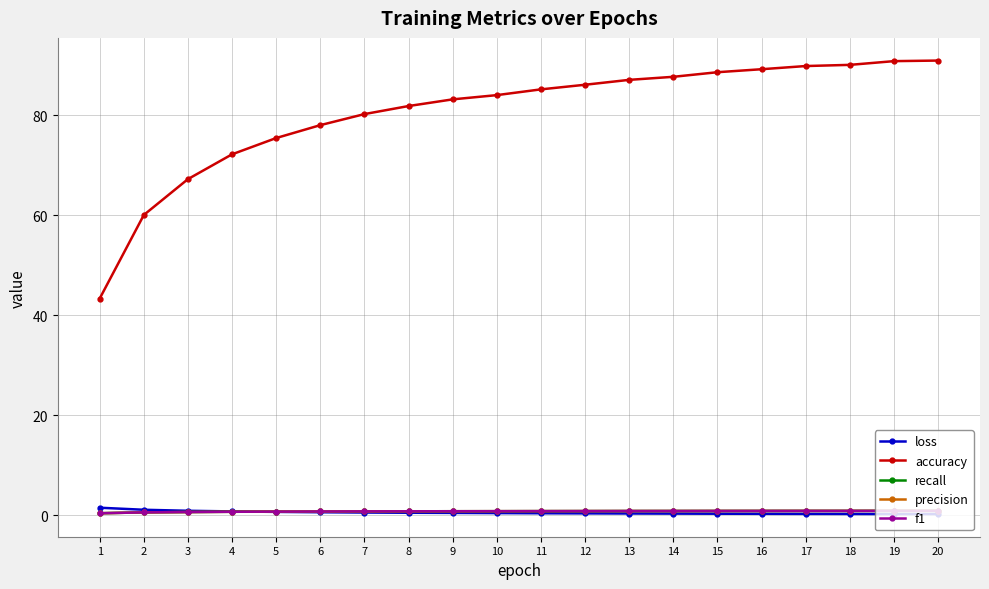

At how many categories does at least one series exceed 0?

20